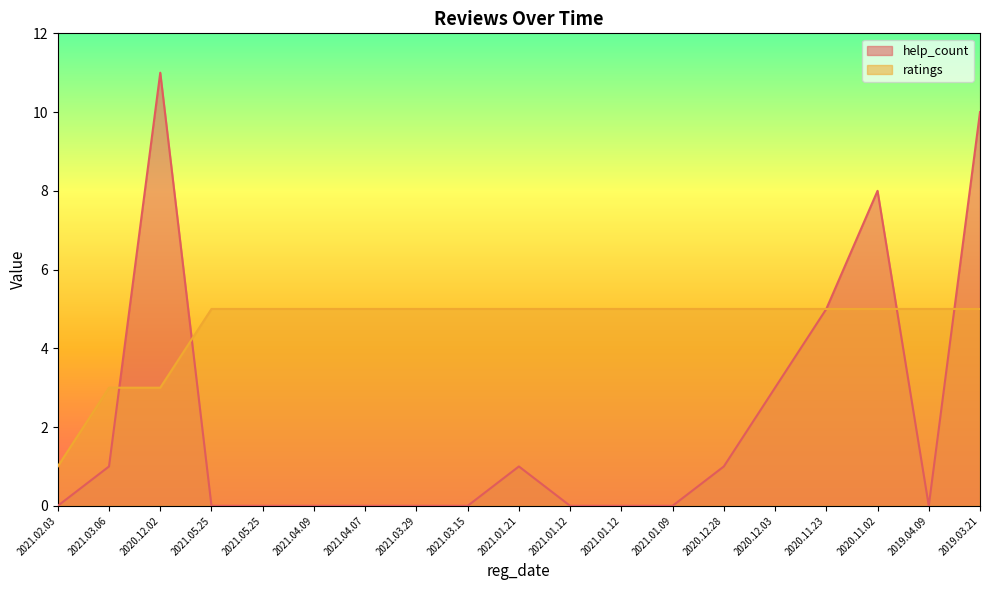

How many values in the help_count series exceed 0?

8